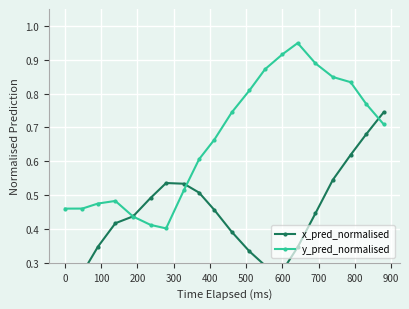

How many x_pred_normalised values are between 0 and 1?

20